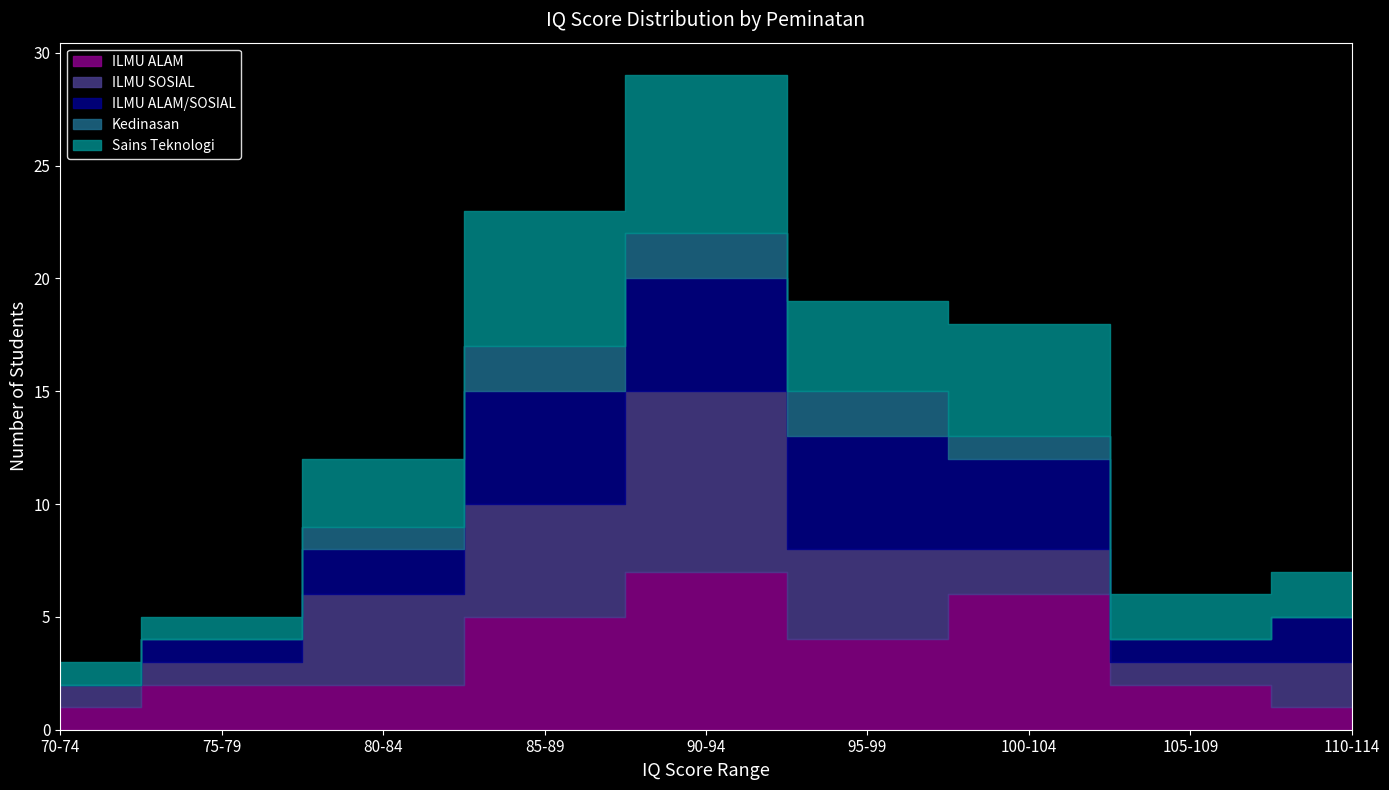

Which category has the lowest value across all series?

70-74